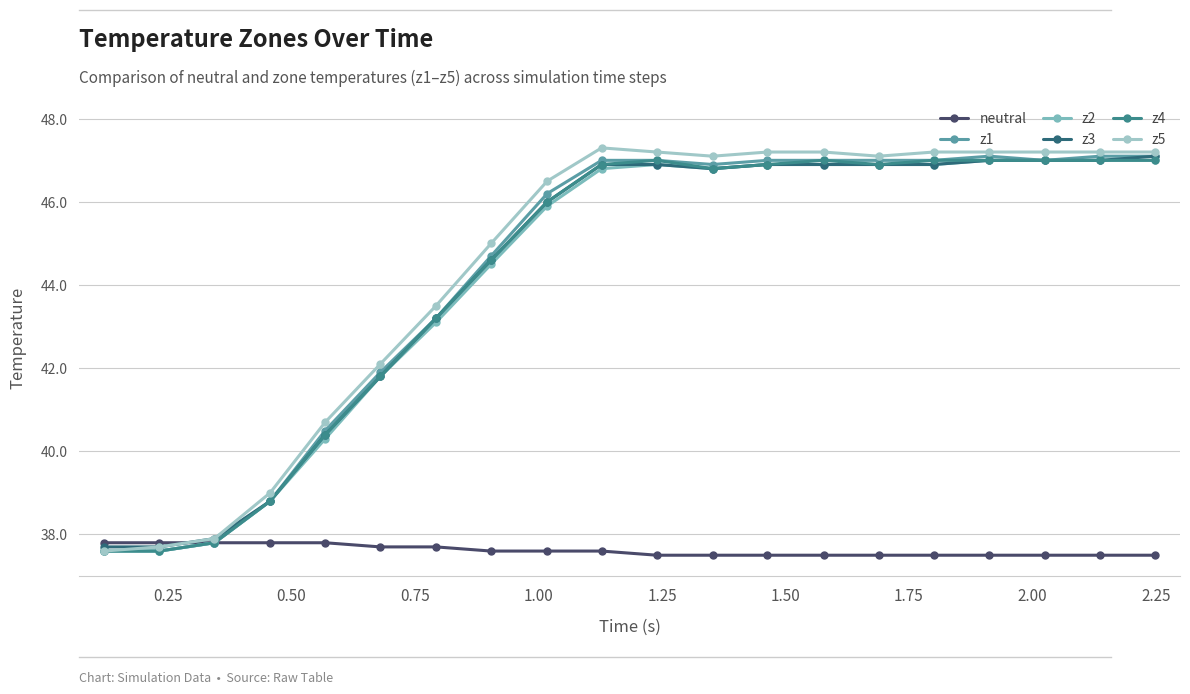

At how many categories does at least one series exceed 37?

20